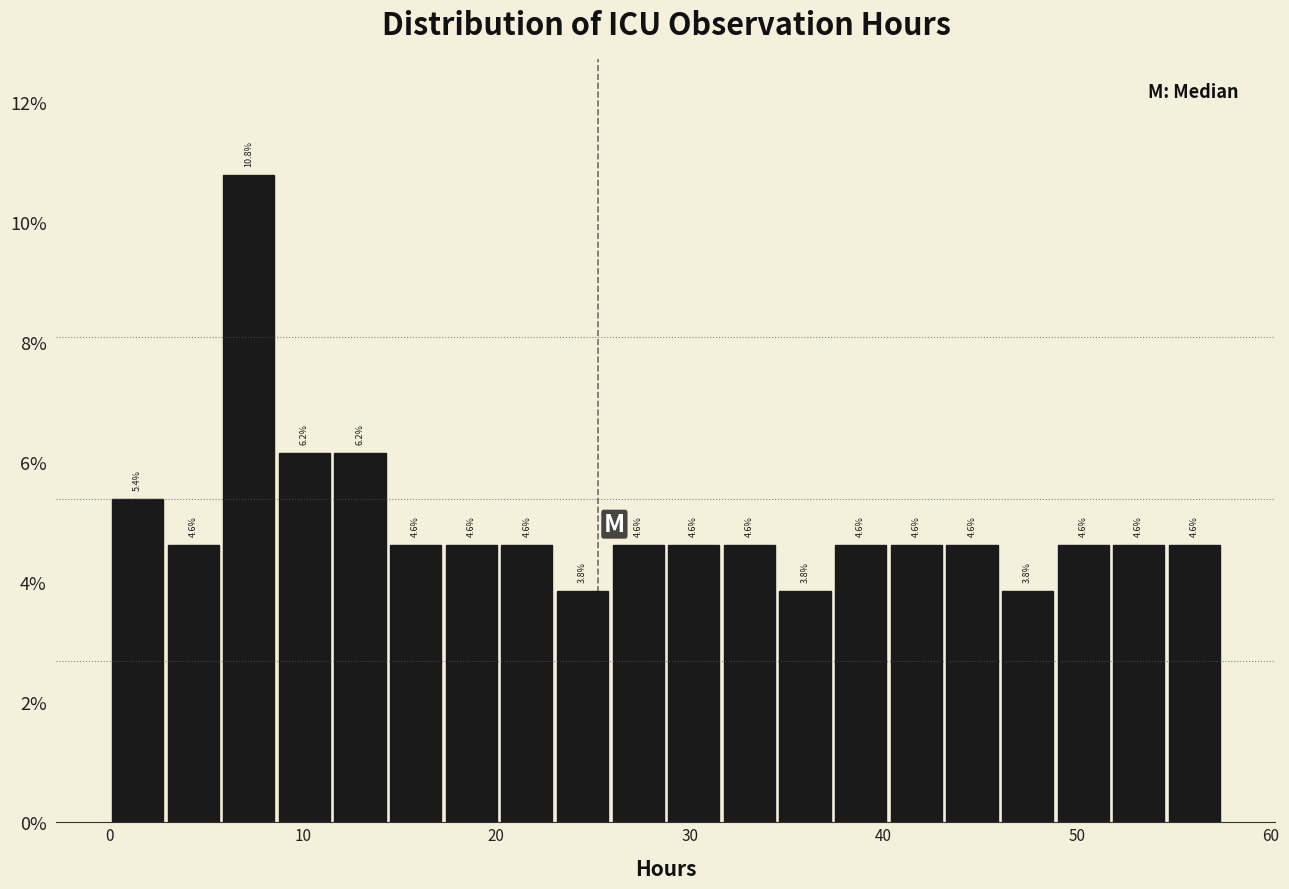

Around what value on the x-axis is the tallest bar? Give the approximate position of its centre, as read against the axis.

7